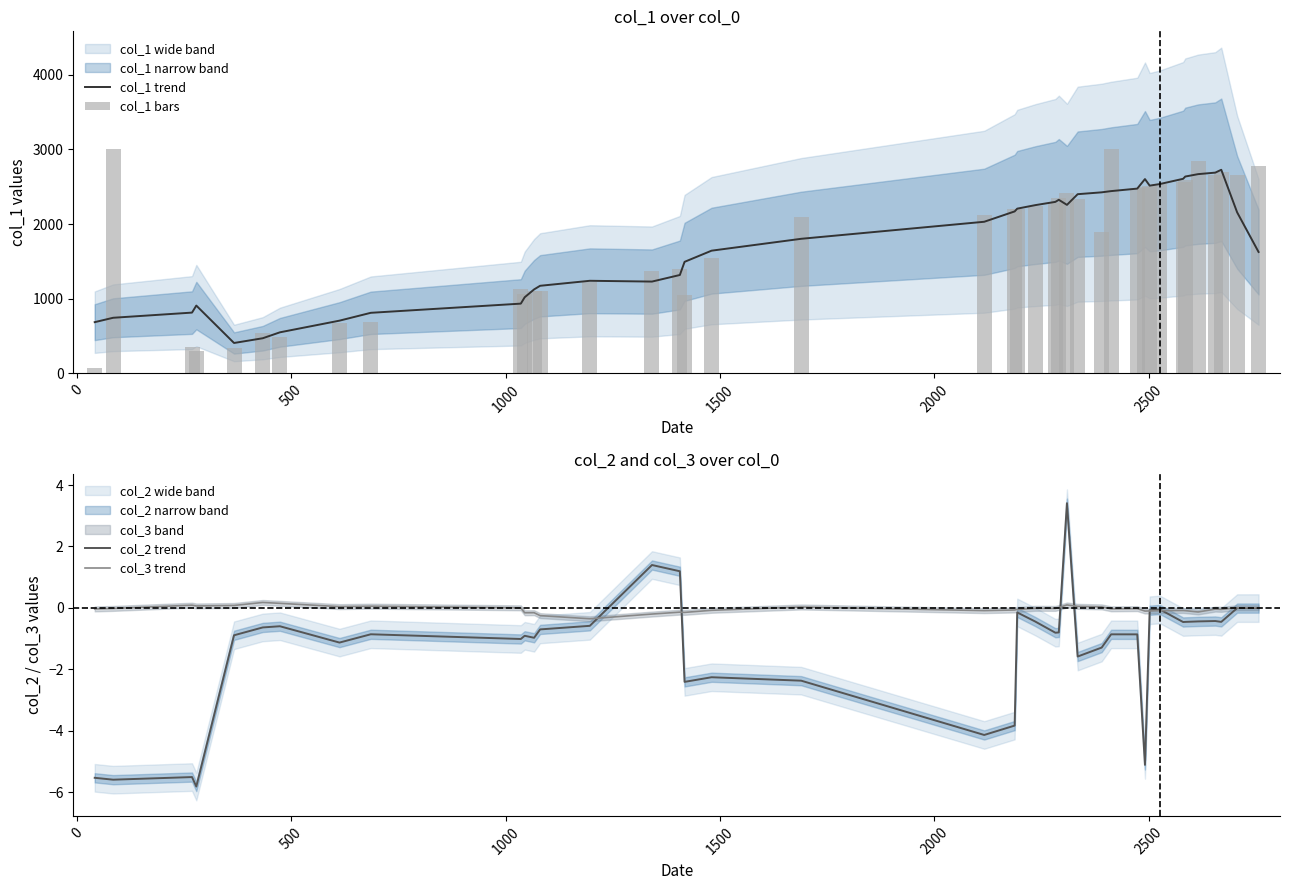

What is the highest value of the col_2 trend series?

3.4